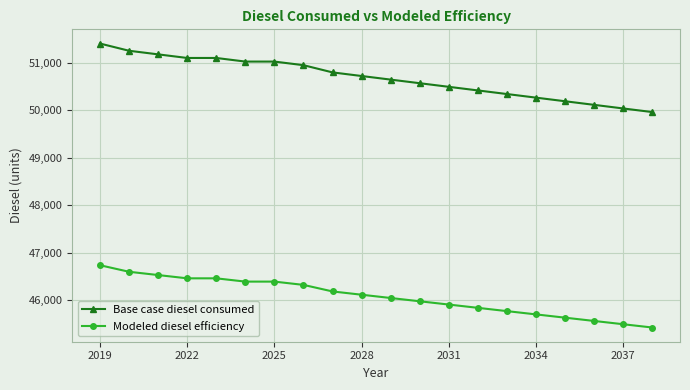

True or false: Modeled diesel efficiency and Base case diesel consumed cross at least once.

False